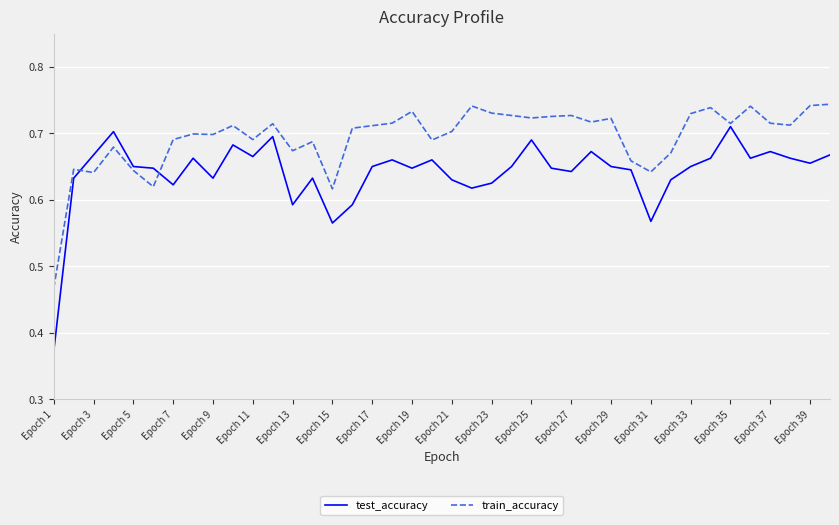

Which series has the widest spread of values?

test_accuracy